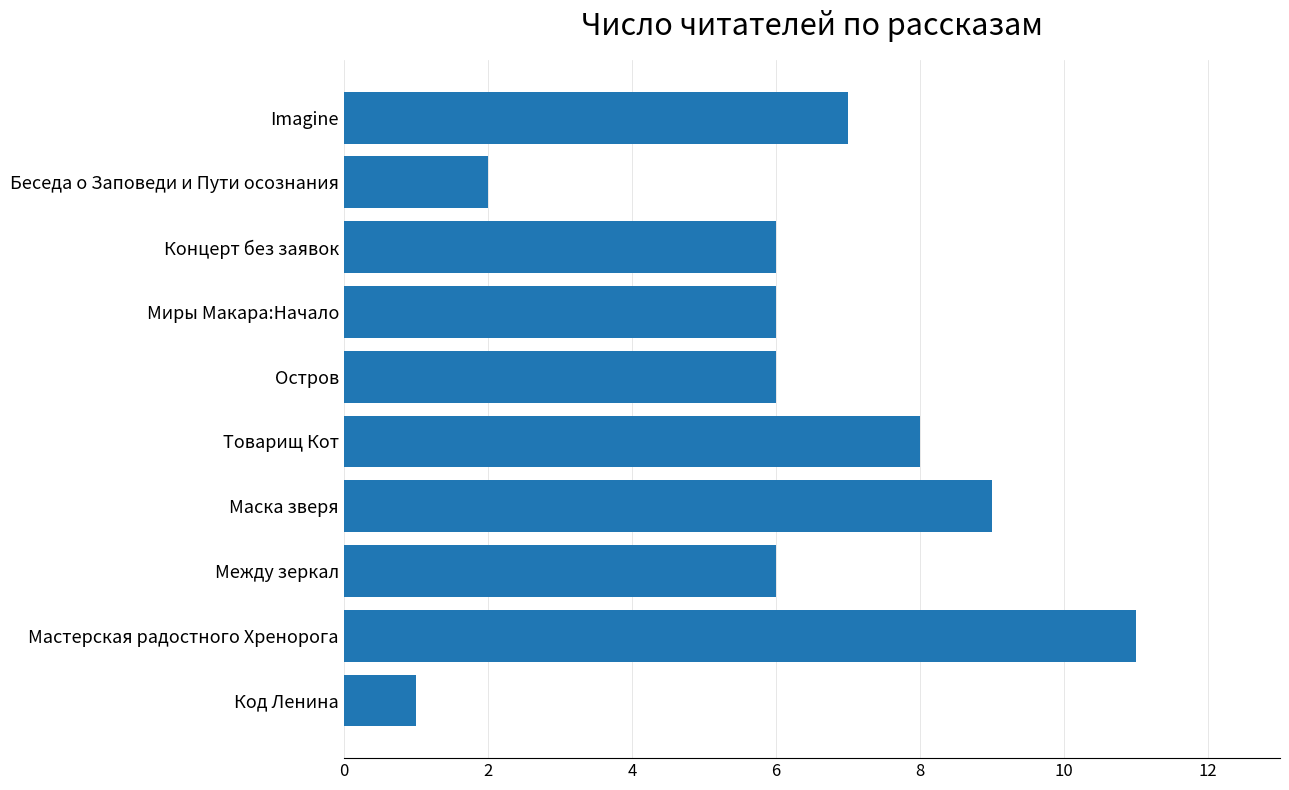

What is the change in value from Концерт без заявок to Imagine?

+1